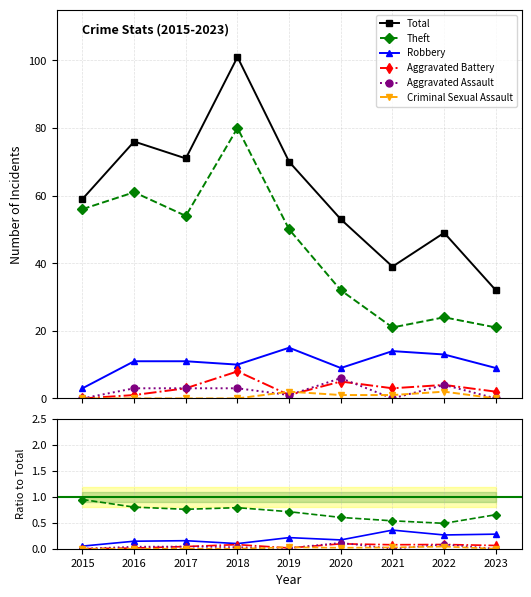

Which series has the widest spread of values?

Total